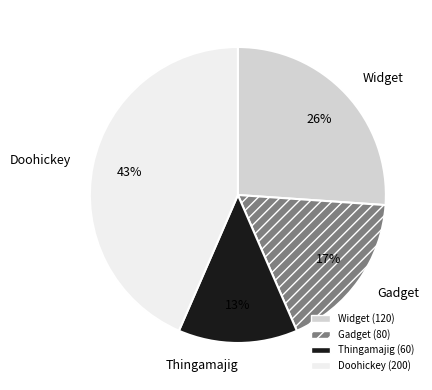

What percentage is the Gadget slice, to the nearest percent?

17%